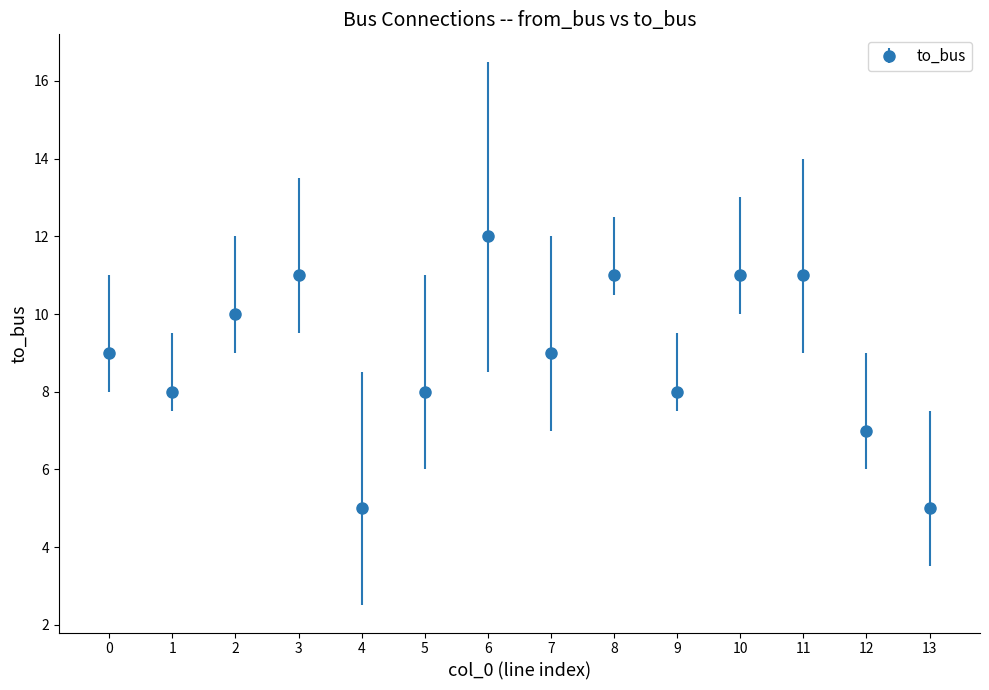

What is the sum of the values at 2 and 4?

15